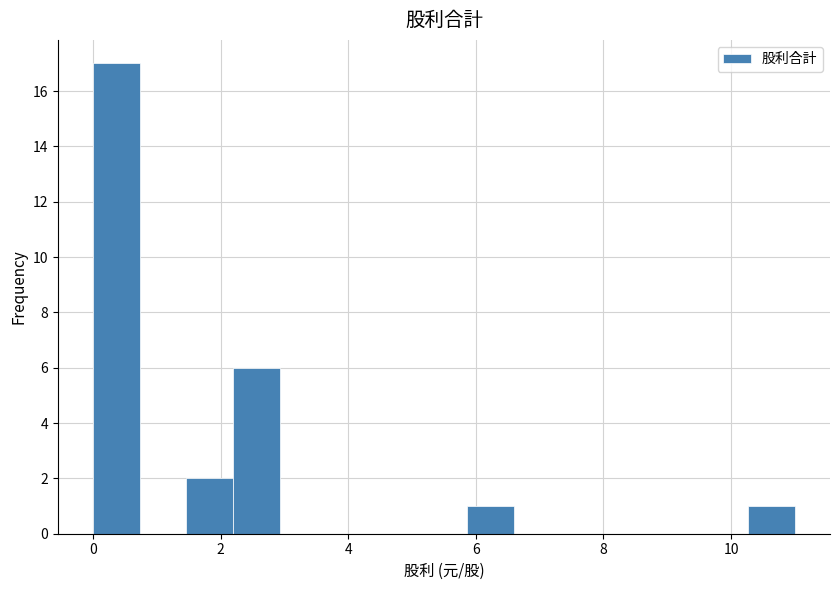

Around what value on the x-axis is the tallest bar? Give the approximate position of its centre, as read against the axis.

0.4